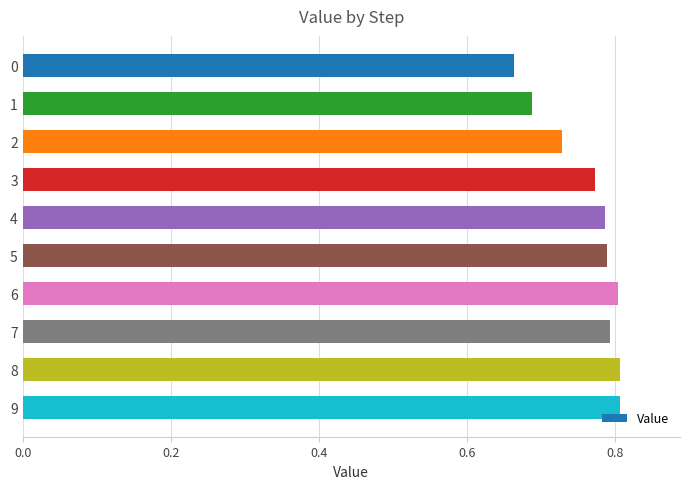

What is the sum of all values?

7.6